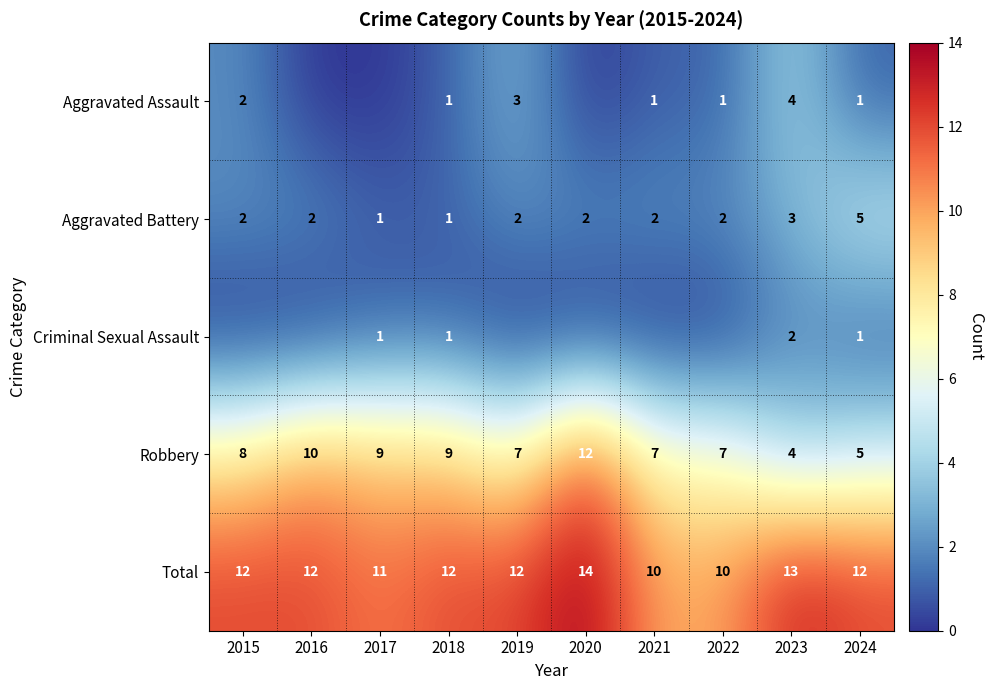

Is the value of Total at 2021 greater than the value of Robbery at 2024?

Yes